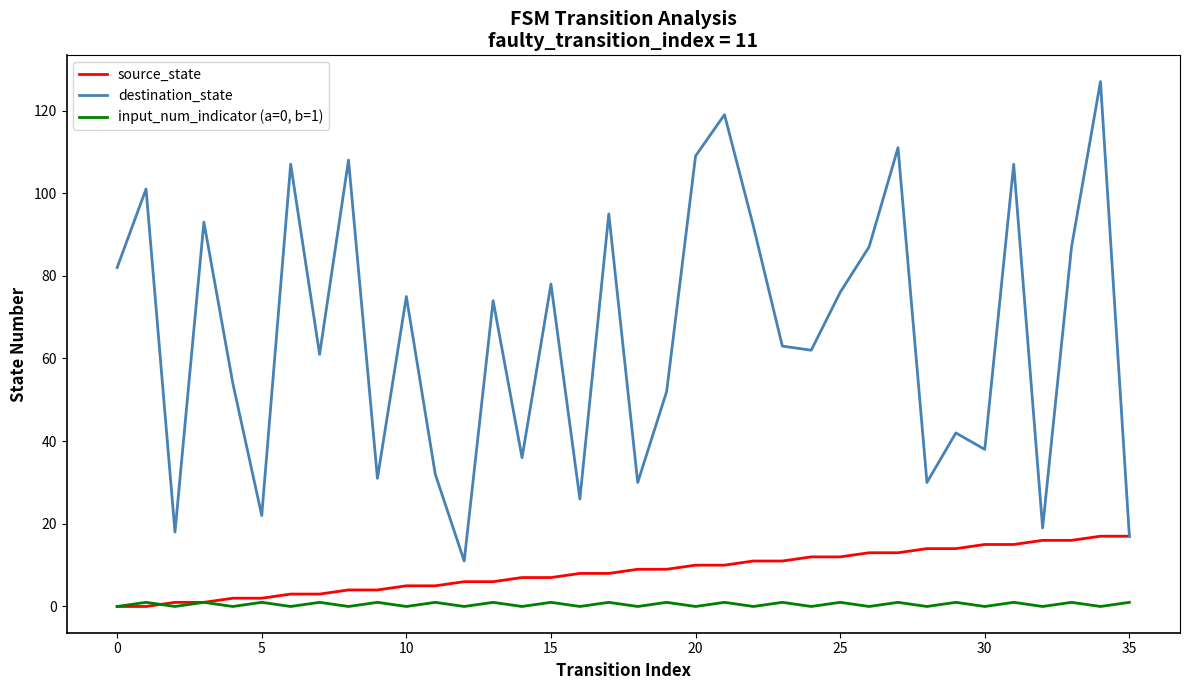

True or false: input_num_indicator (a=0, b=1) and destination_state intersect in this chart.

False